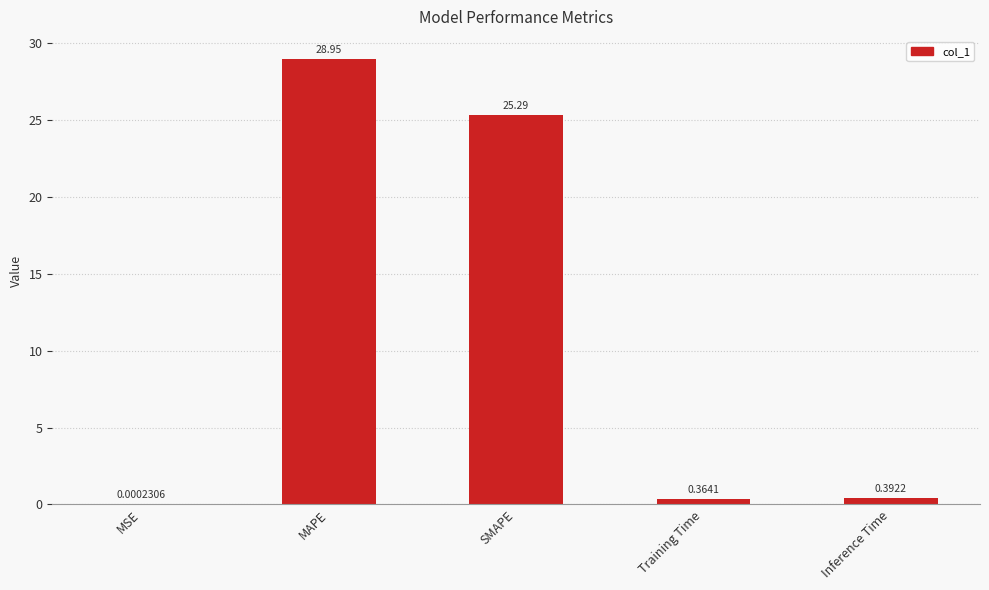

Are the bars horizontal?

No